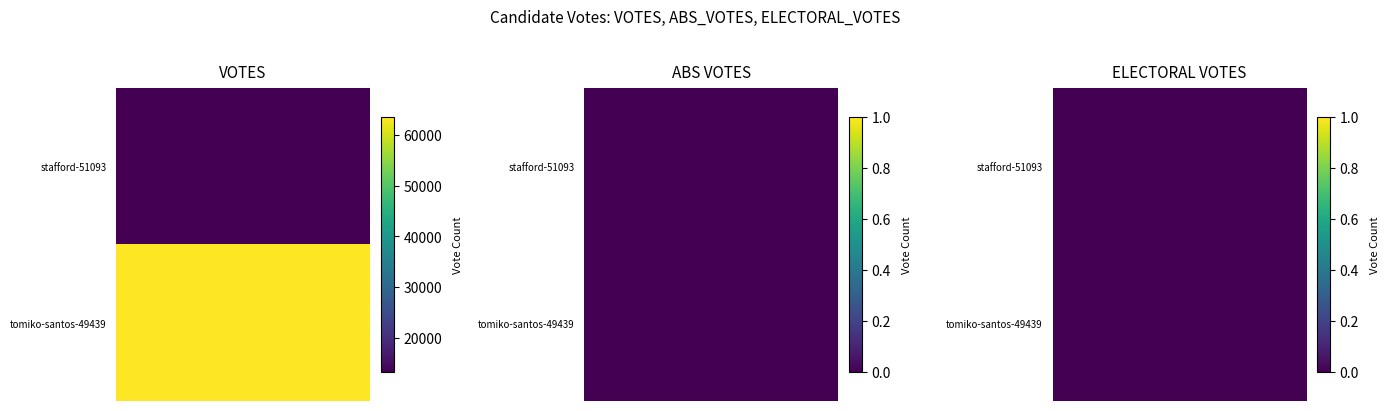

At how many categories does at least one series exceed 10079?

1